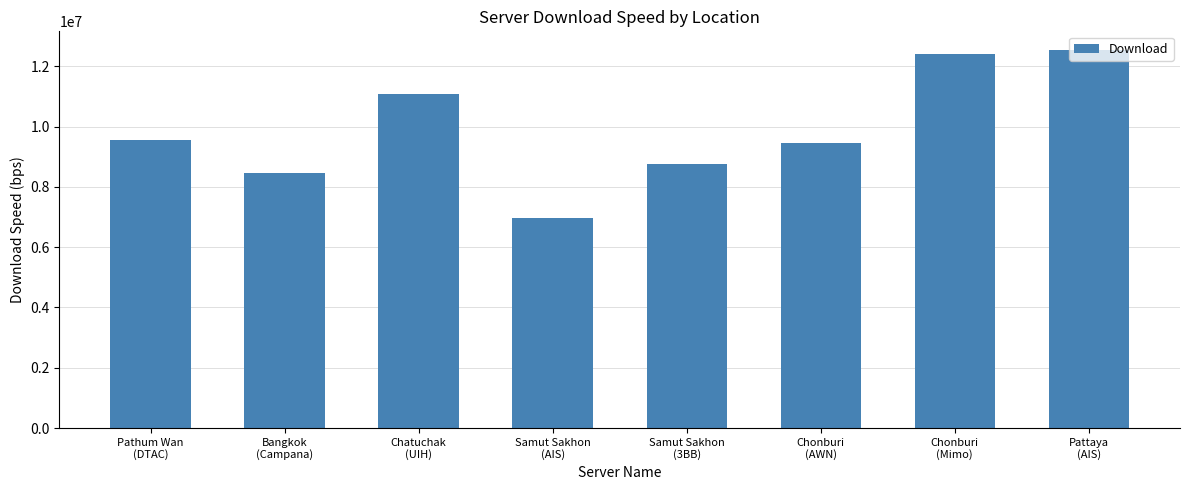

What is the sum of all values?

79213339.4